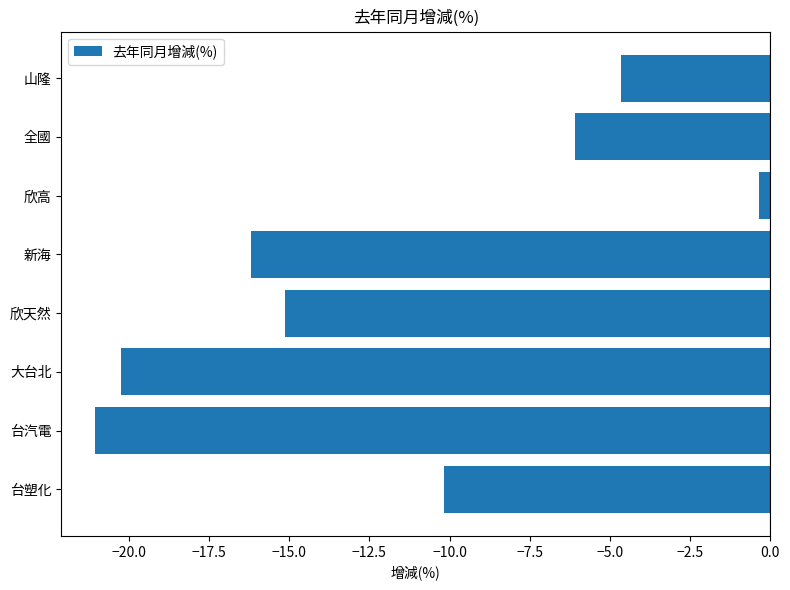

What is the difference between the maximum and second lowest values?

19.9